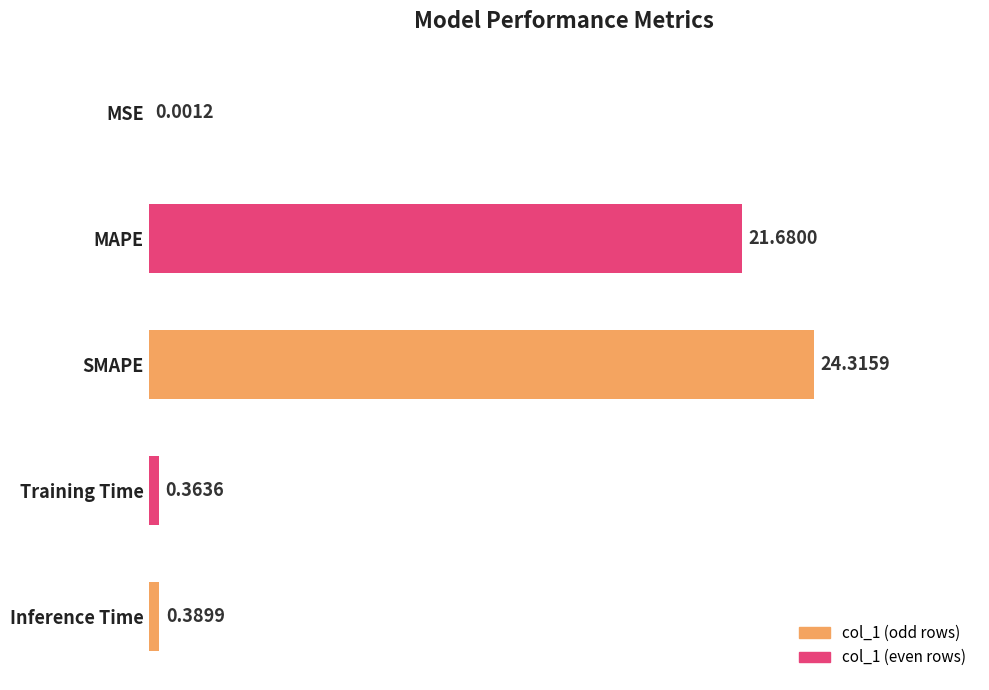

What is the sum of all values?

46.8